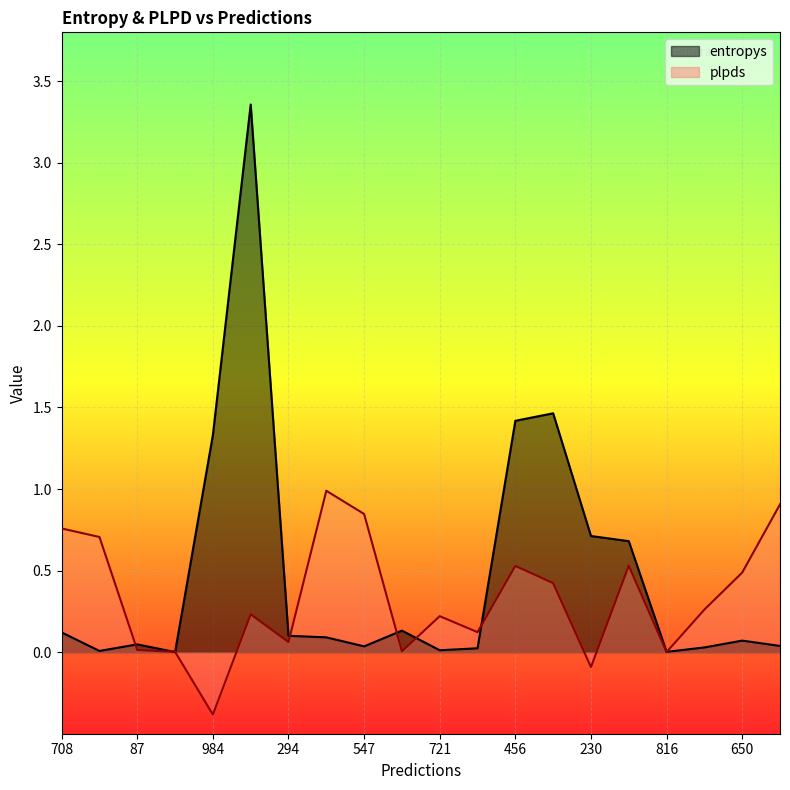

What is the difference between the highest and lowest values at 725?

1.0